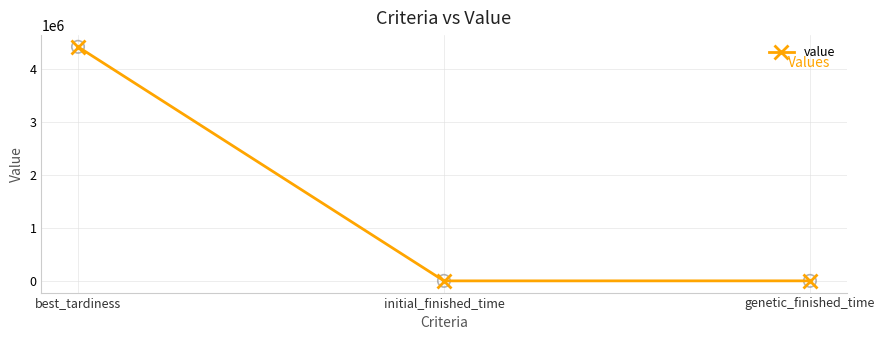

What is the change in value from best_tardiness to genetic_finished_time?

-4414670.1